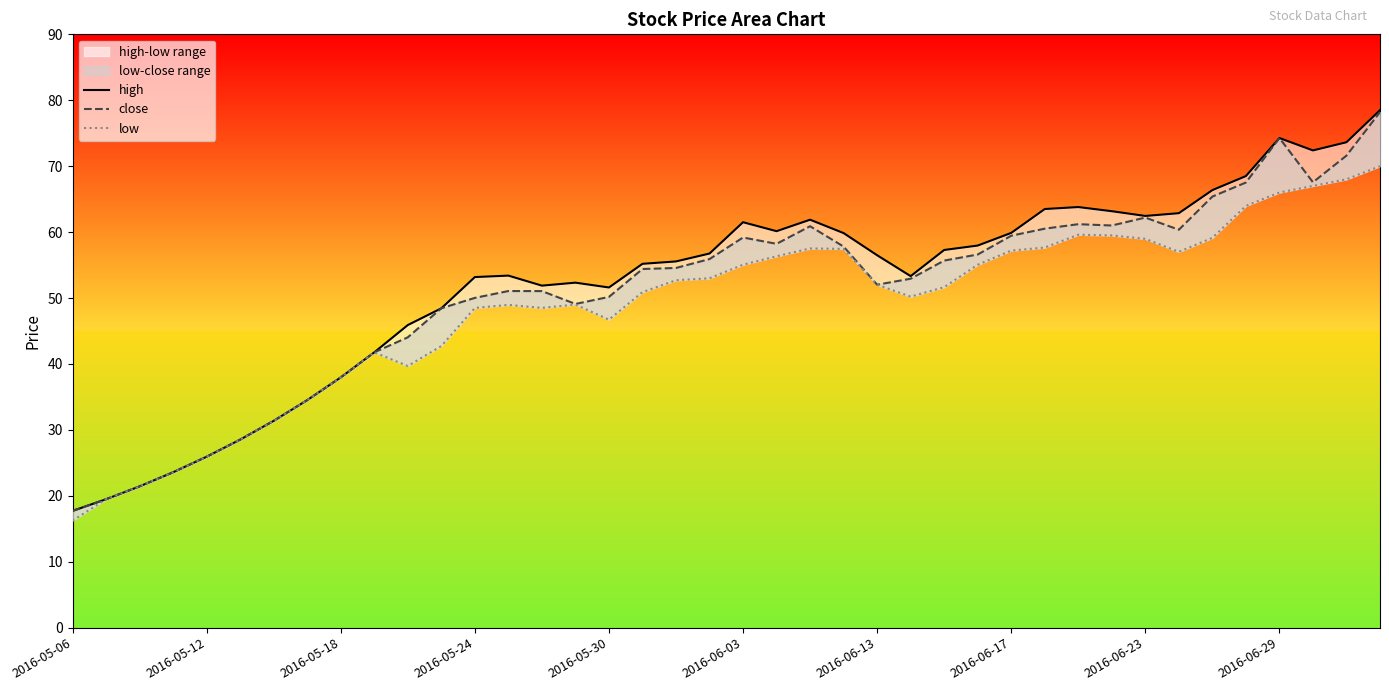

True or false: low has a value of 98.2 at 27.

False